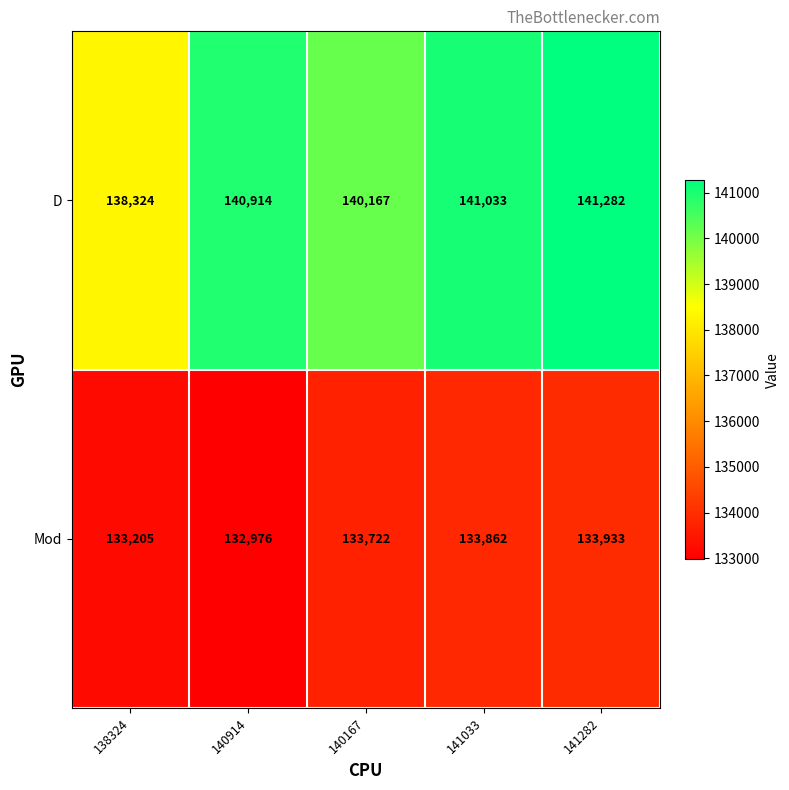

Which series has the largest total across all categories?

D